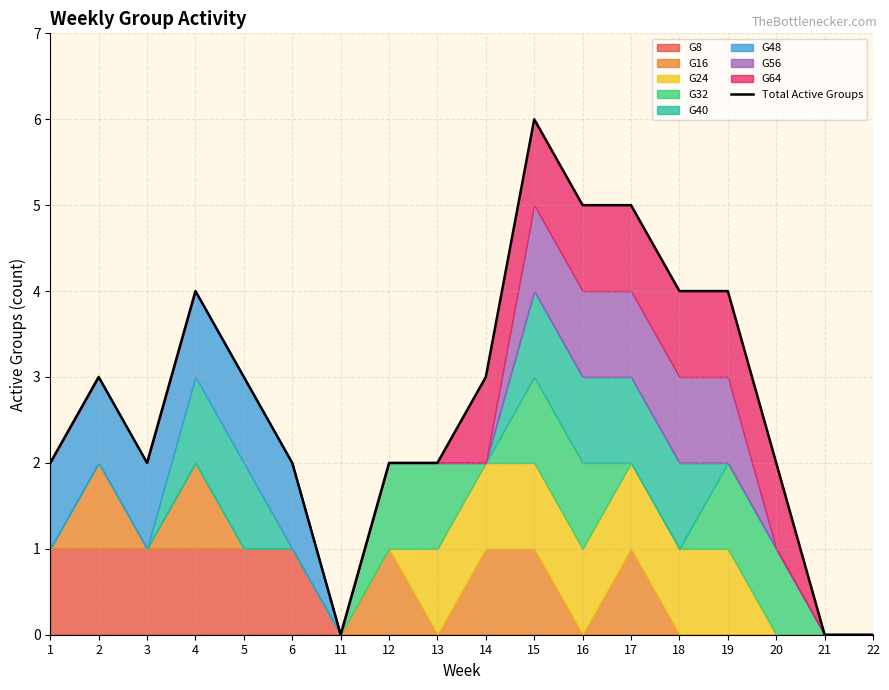

What is the average value?

3